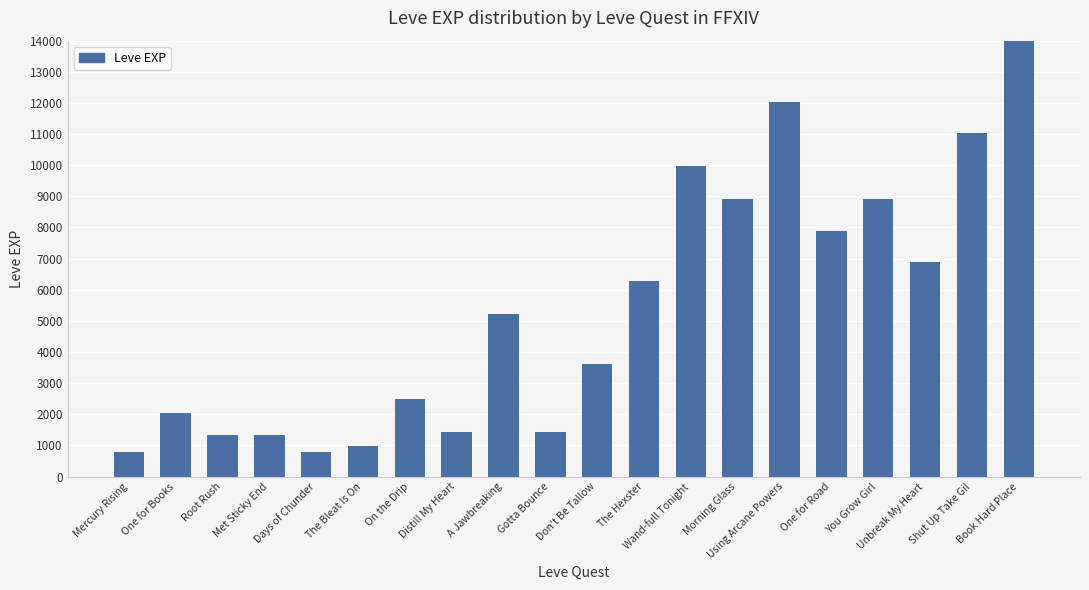

Reading left to right, transcribe all the data shown in this chart.

Mercury Rising=800	One for Books=2040	Root Rush=1330	Met Sticky End=1330	Days of Chunder=800	The Bleat Is On=980	On the Drip=2490	Distill My Heart=1420	A Jawbreaking=5220	Gotta Bounce=1420	Don't Be Tallow=3600	The Hexster=6280	Wand-full Tonight=9990	Morning Glass=8930	Using Arcane Powers=12030	One for Road=7880	You Grow Girl=8930	Unbreak My Heart=6880	Shut Up Take Gil=11040	Book Hard Place=22790